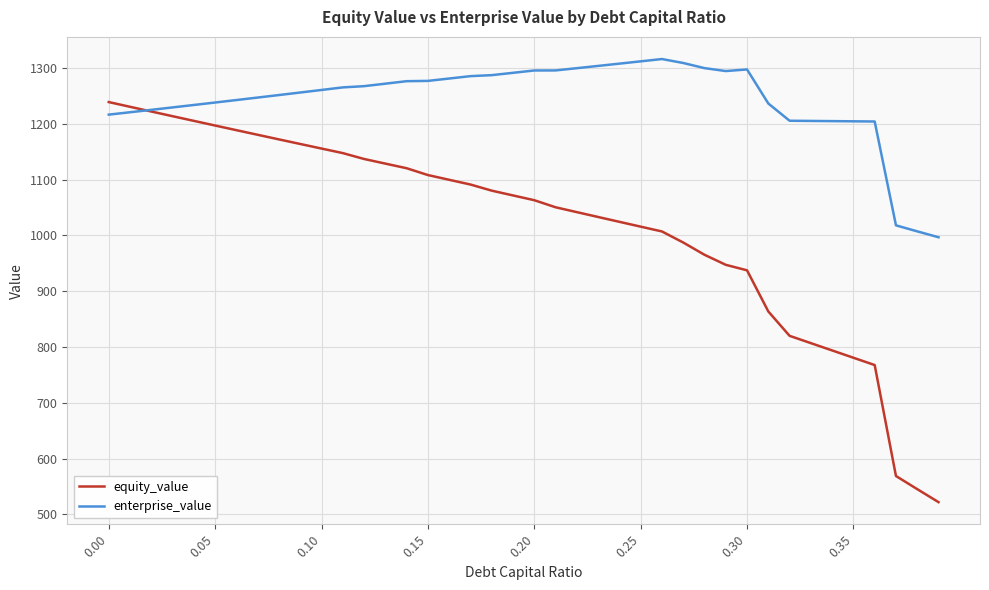

Rank the series by their maximum value, from lowest to highest.

equity_value, enterprise_value